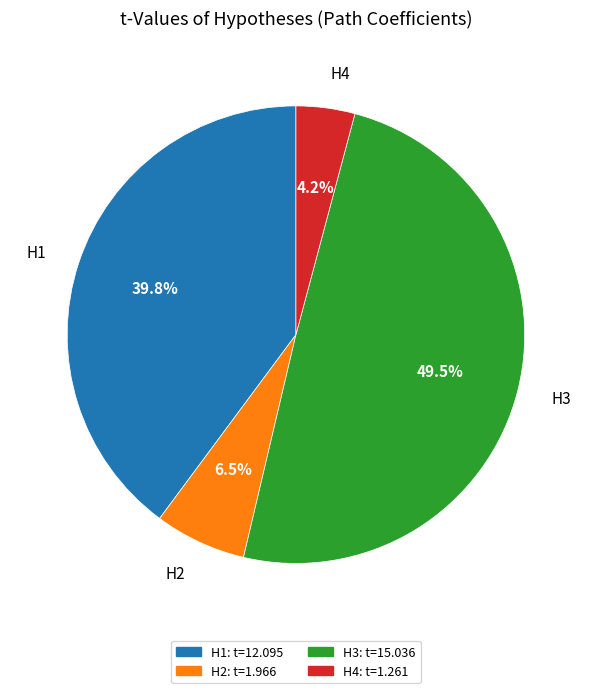

Does H3 account for over 50% of the chart?

No